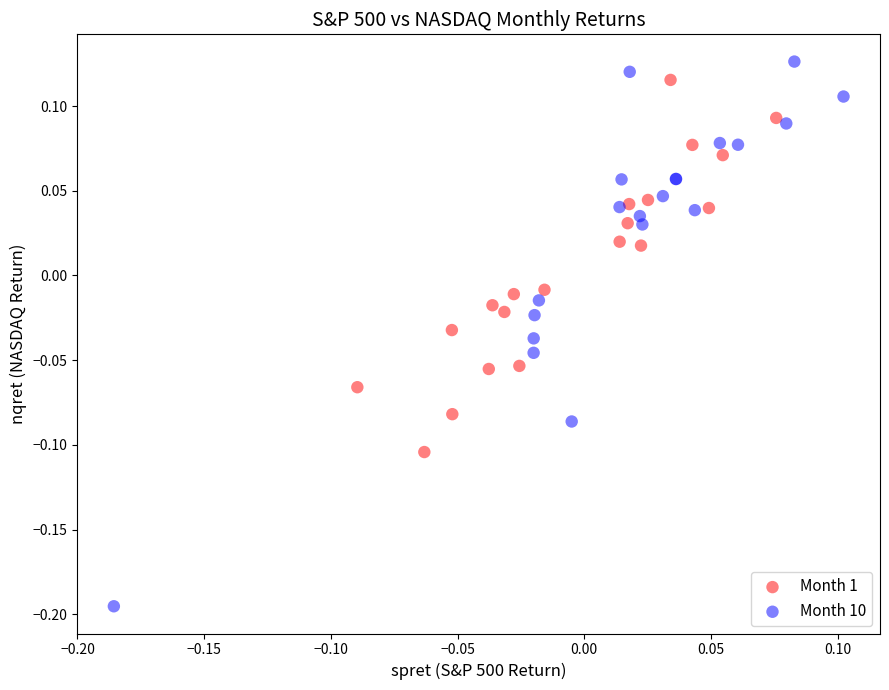

What are all the series names shown in the legend?

Month 1, Month 10